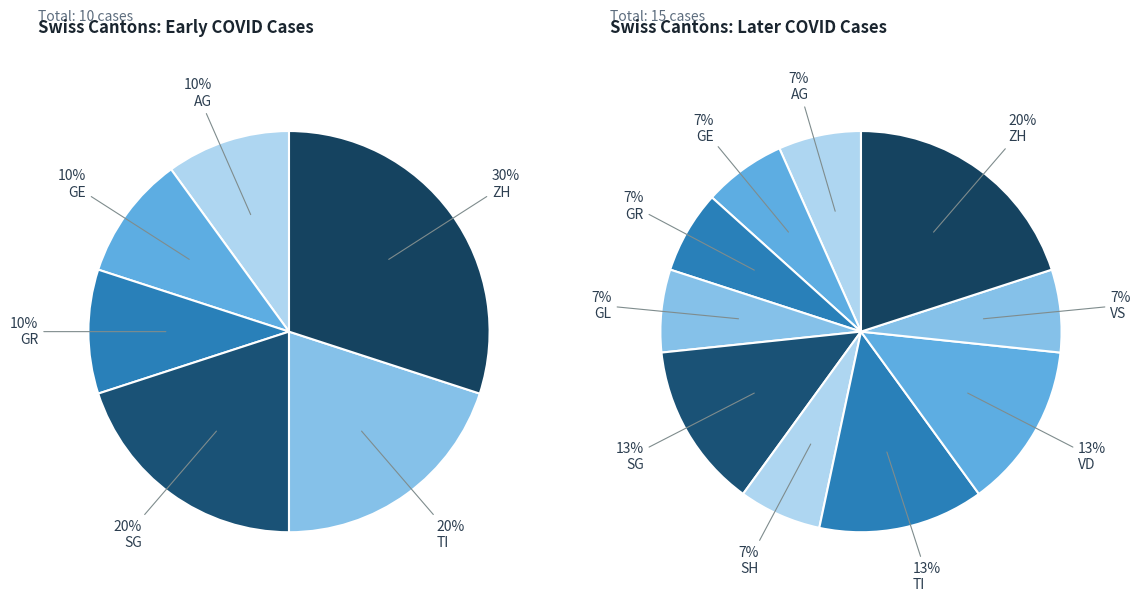

What is the change in value from GR to ZH?

+4